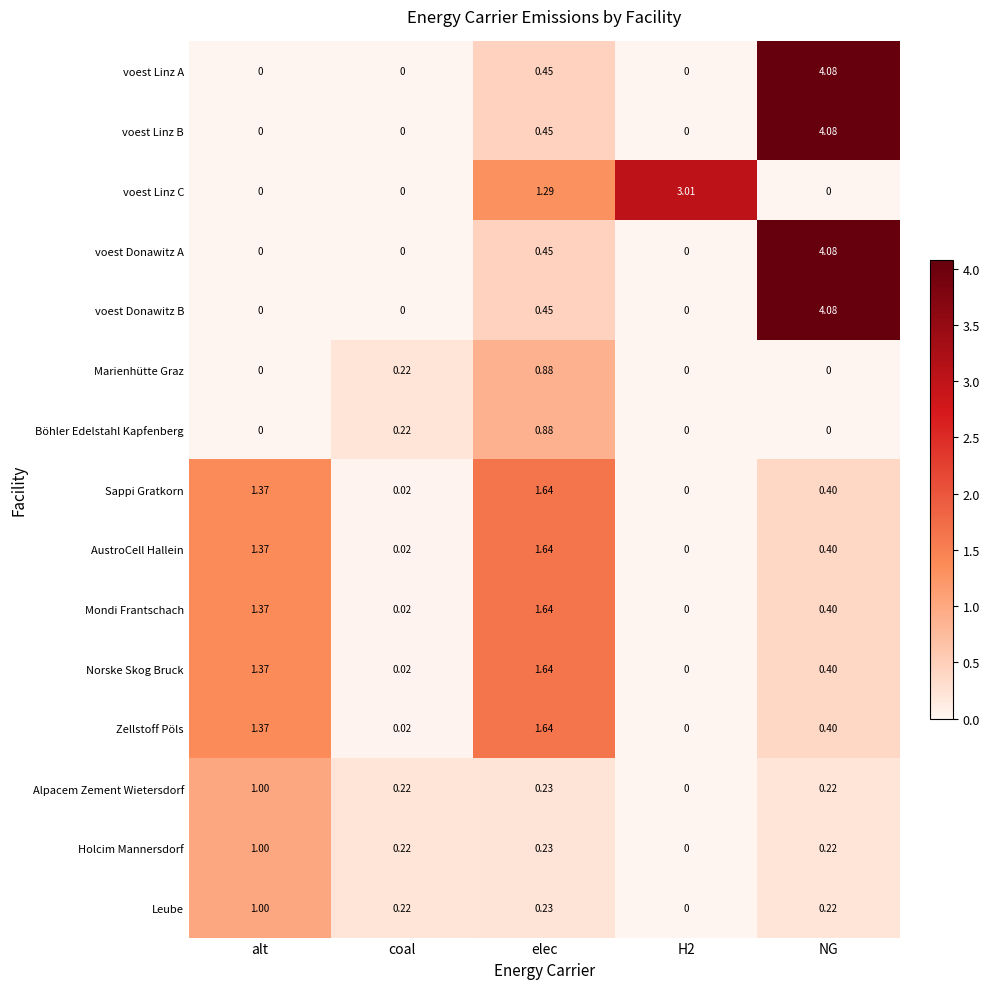

Which series changed the most between alt and elec?

voest Linz C